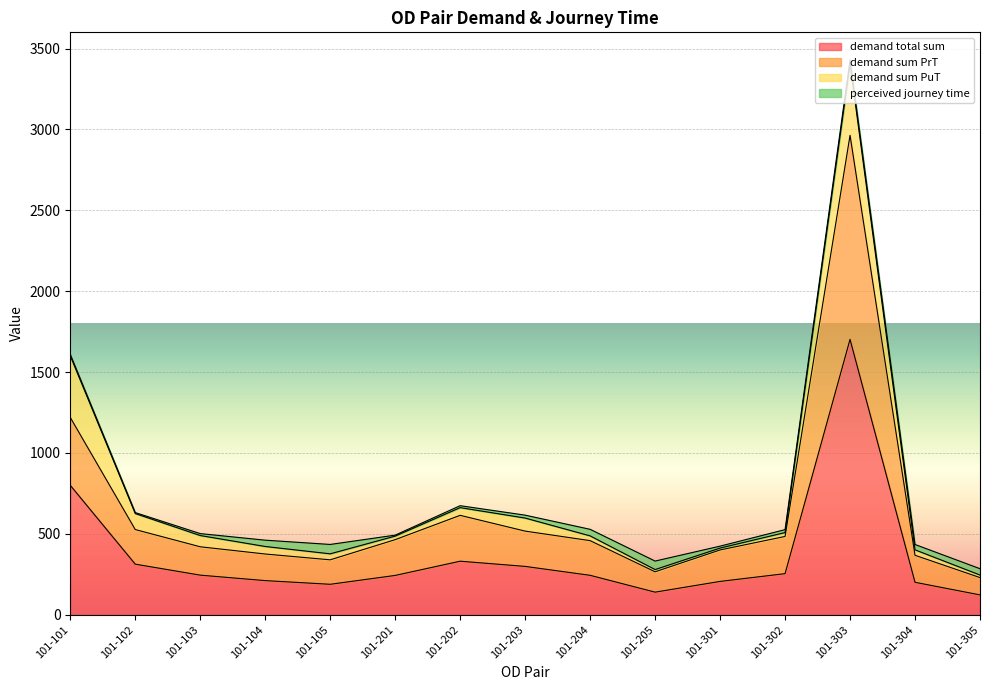

Is it true that demand total sum equals 278.2 at 101-105?

False